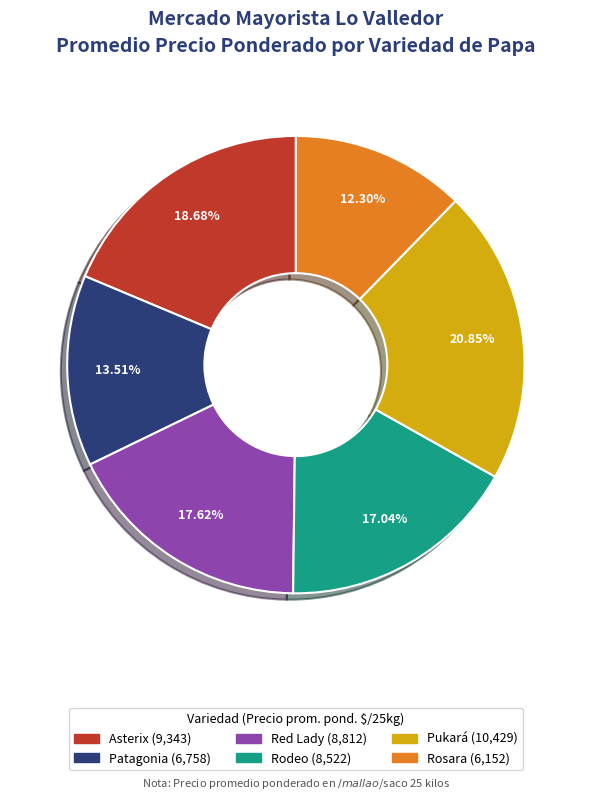

The Rodeo slice represents 4% of the pie. True or false?

False